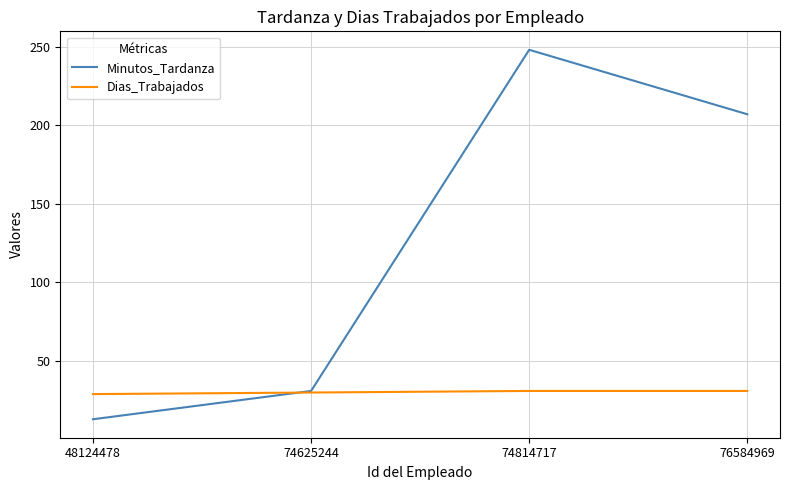

At which category is the sum across all series the highest?

74814717